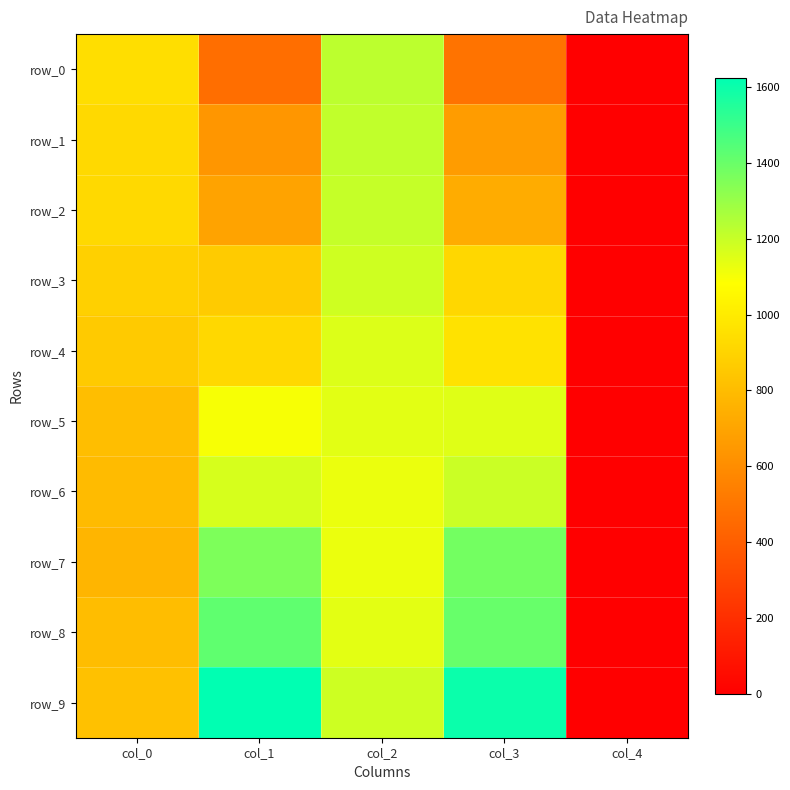

What is the total value across all series at col_3?

10496.1